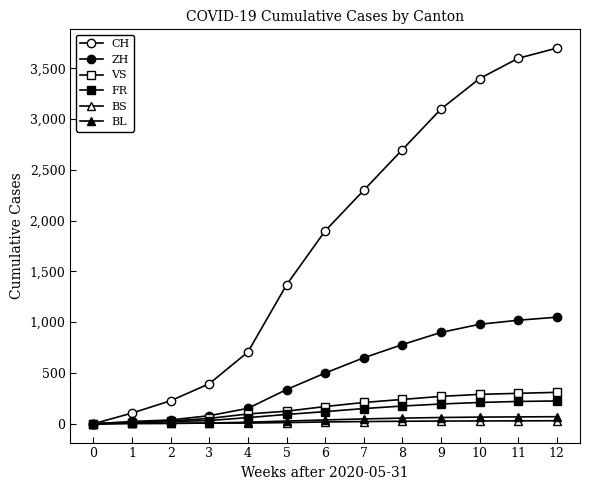

True or false: BL has more than 2 interior local peaks.

False